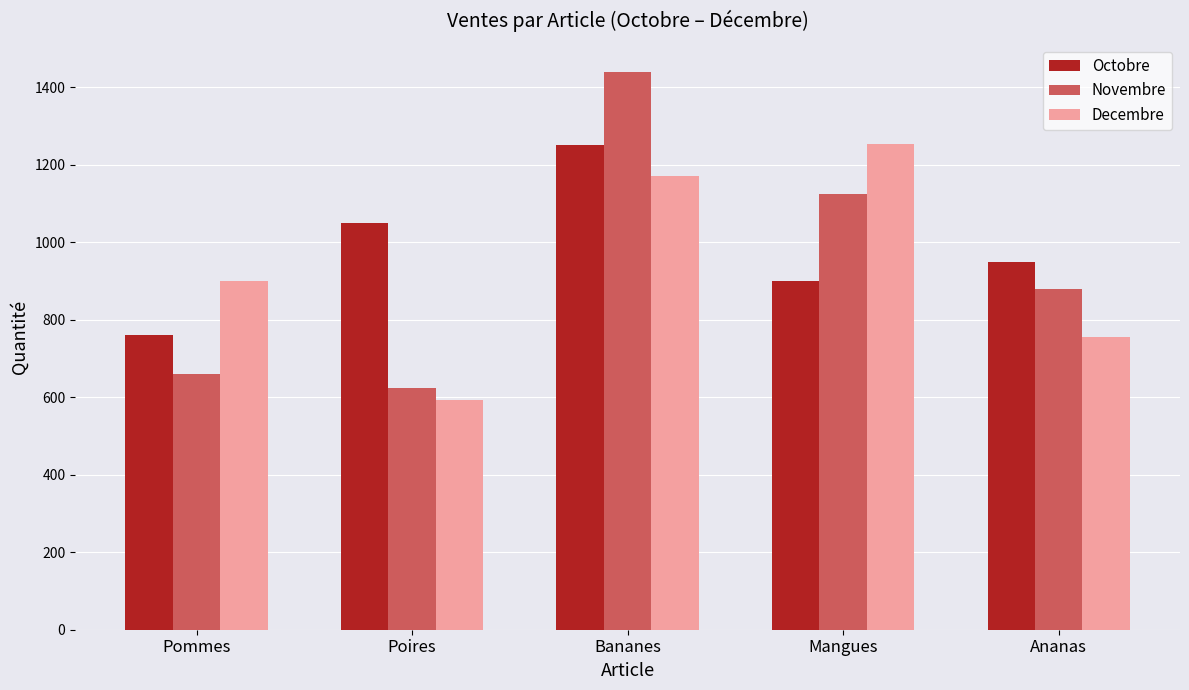

Which category has the highest value in the Decembre series?

Mangues